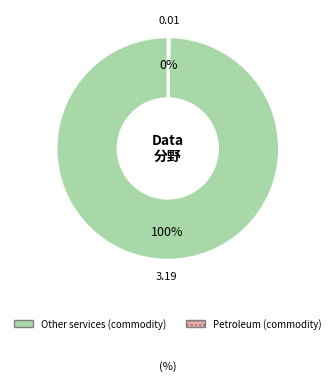

Which category has the biggest portion of the pie?

Other services (commodity)